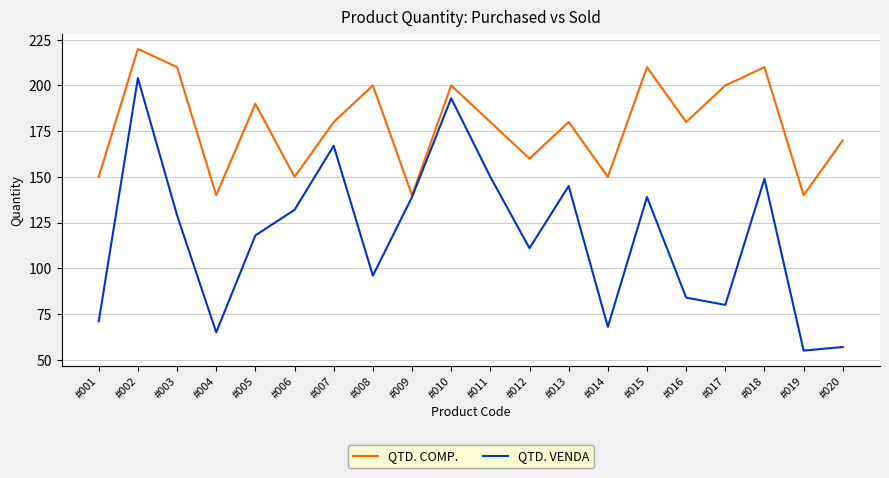

Is the value of QTD. VENDA at #005 greater than the value of QTD. COMP. at #007?

No